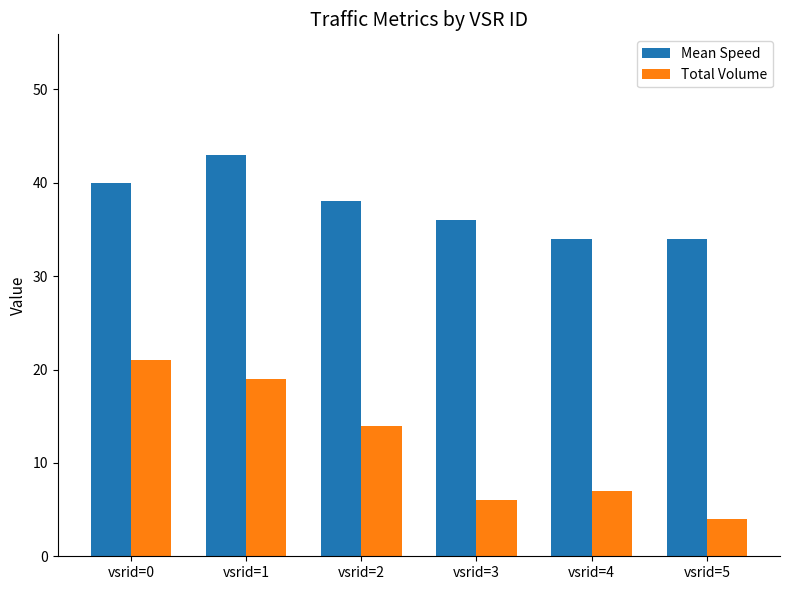

Which series has the largest range (max minus min)?

Total Volume